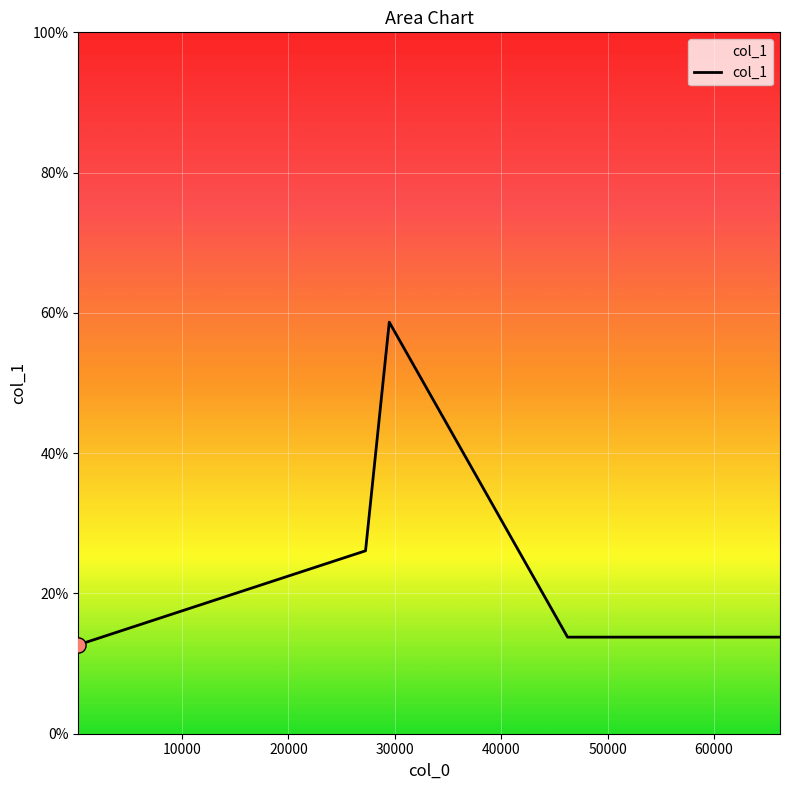

What is the smallest value displayed?

12.7